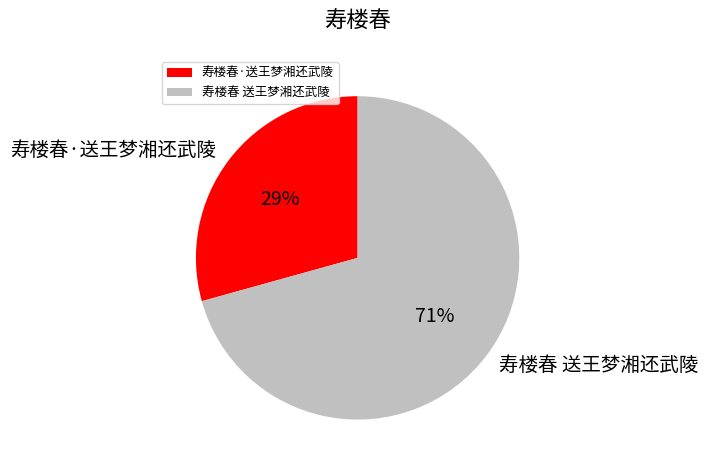

Approximately how many times larger is the value at 寿楼春·送王梦湘还武陵 compared to 寿楼春 送王梦湘还武陵?

0.4